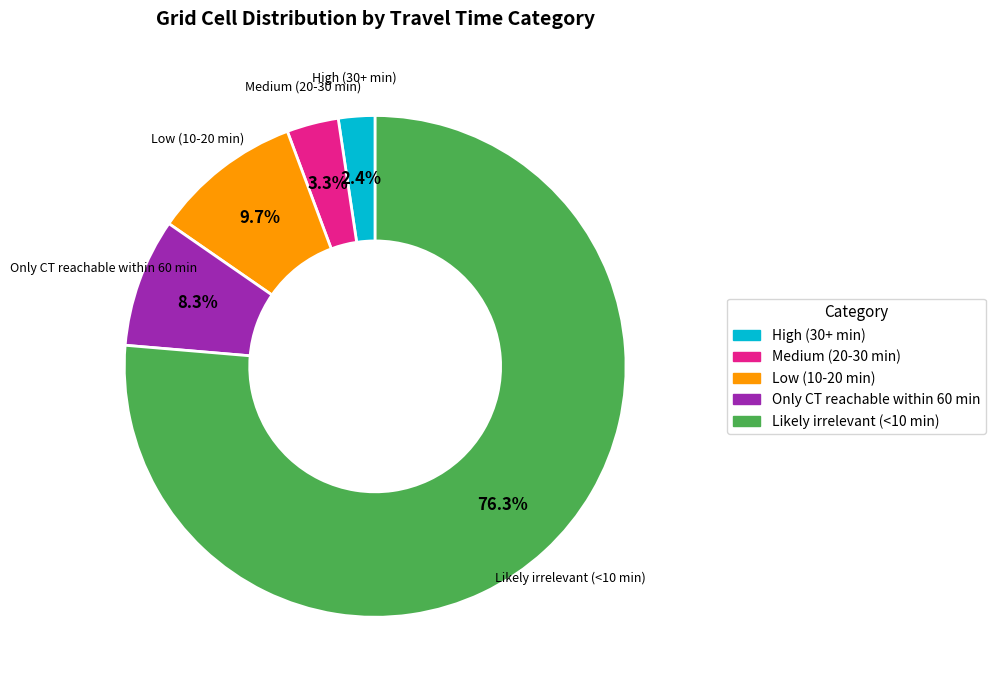

Approximately how many times larger is the value at Medium (20-30 min) compared to High (30+ min)?

1.4